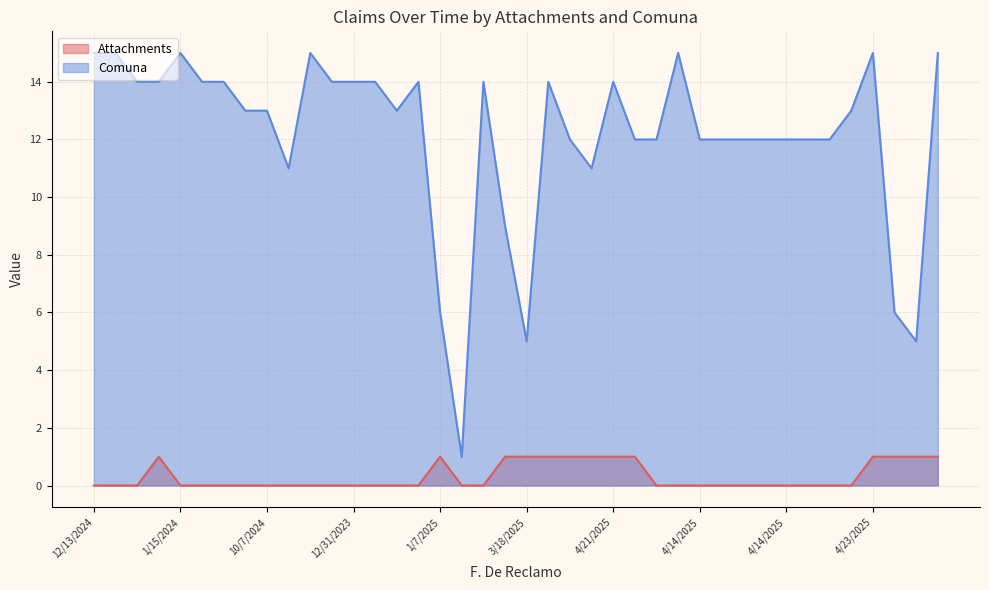

Which label corresponds to the smallest value in the chart?

12/13/2024